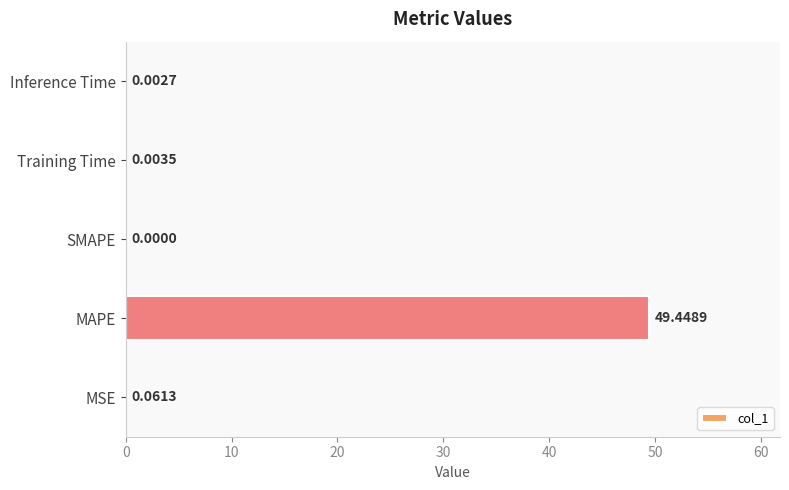

Are the bars grouped side by side (vs. stacked)?

No